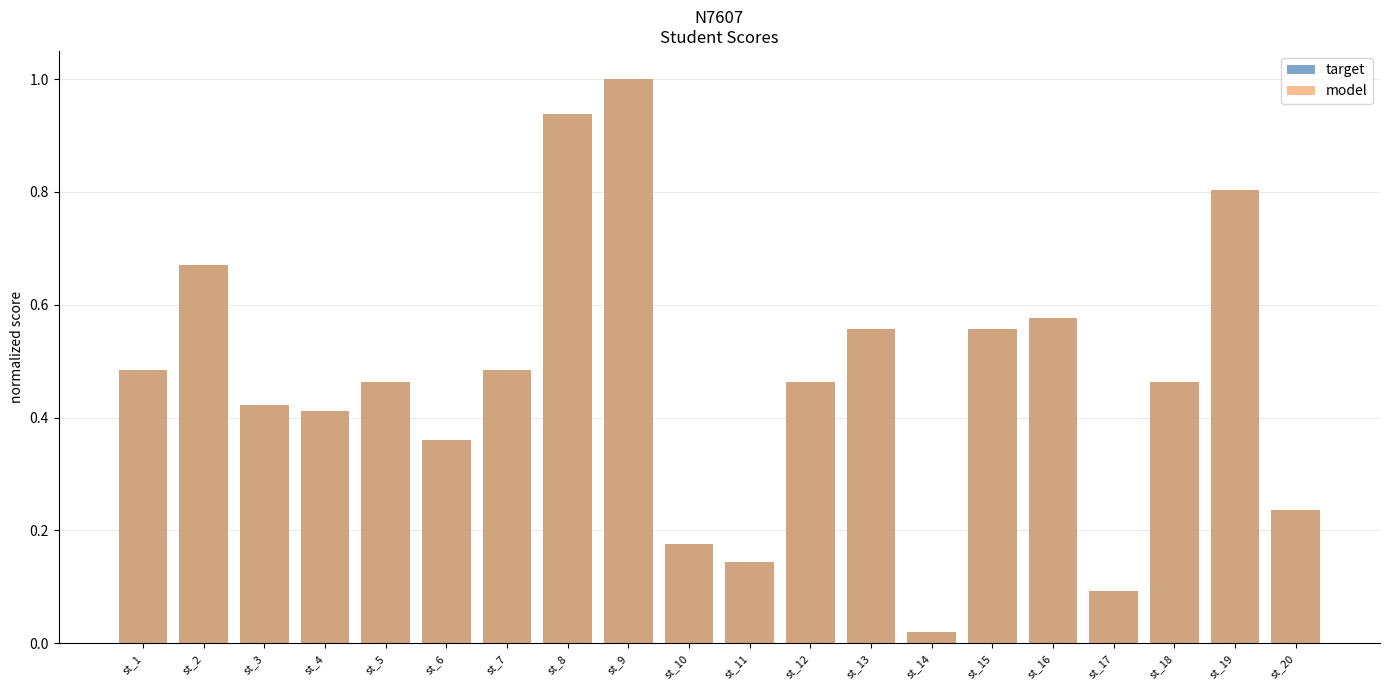

At which category does the chart reach its minimum across all series?

st_14